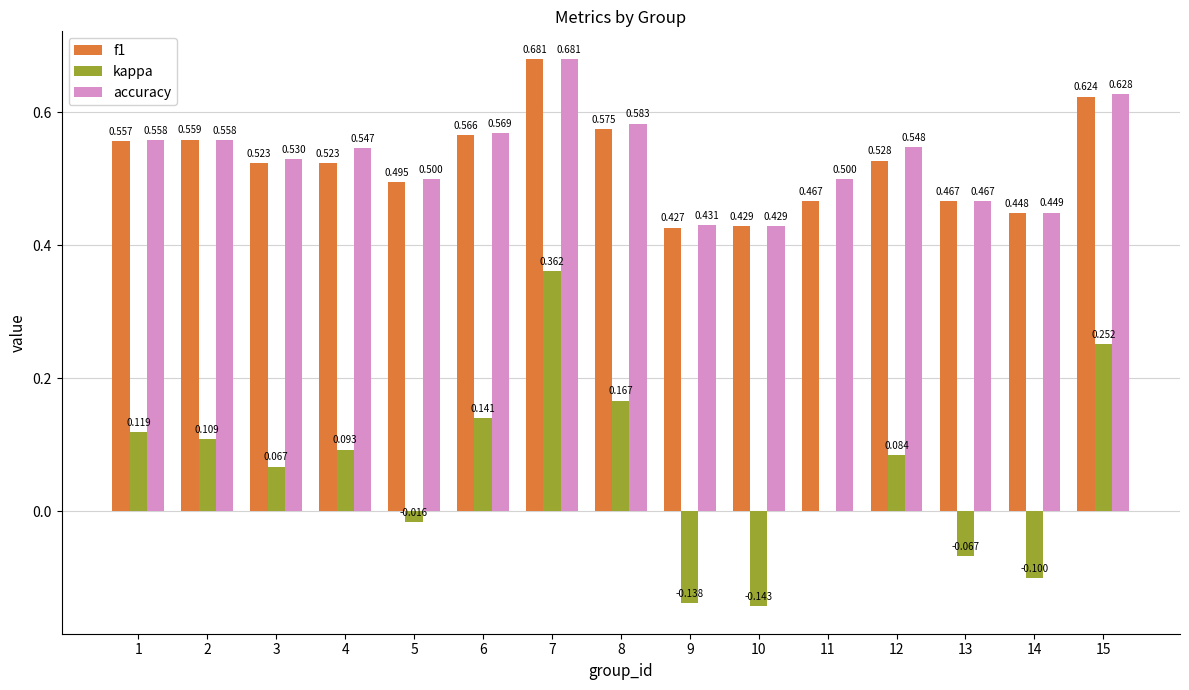

Is the value of kappa at 8 greater than the value of accuracy at 4?

No